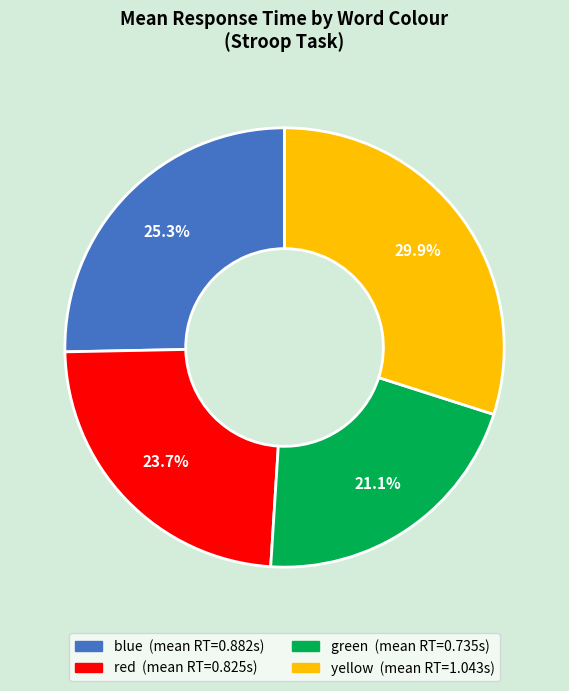

To the nearest percent, what portion does yellow represent?

30%